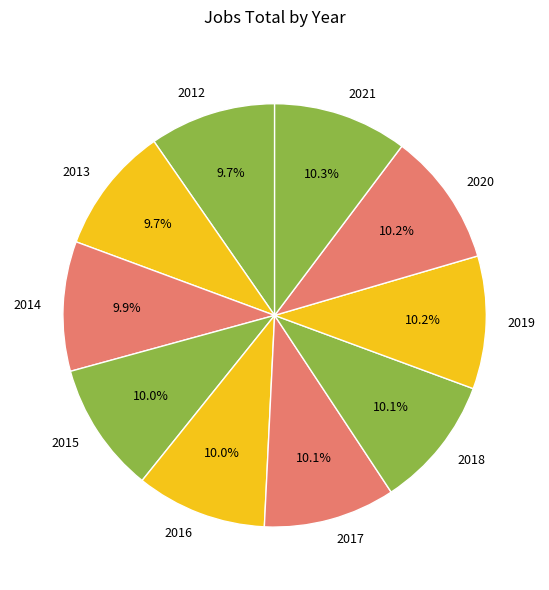

To the nearest percent, what is the difference between the largest and smallest slice percentages?

1%